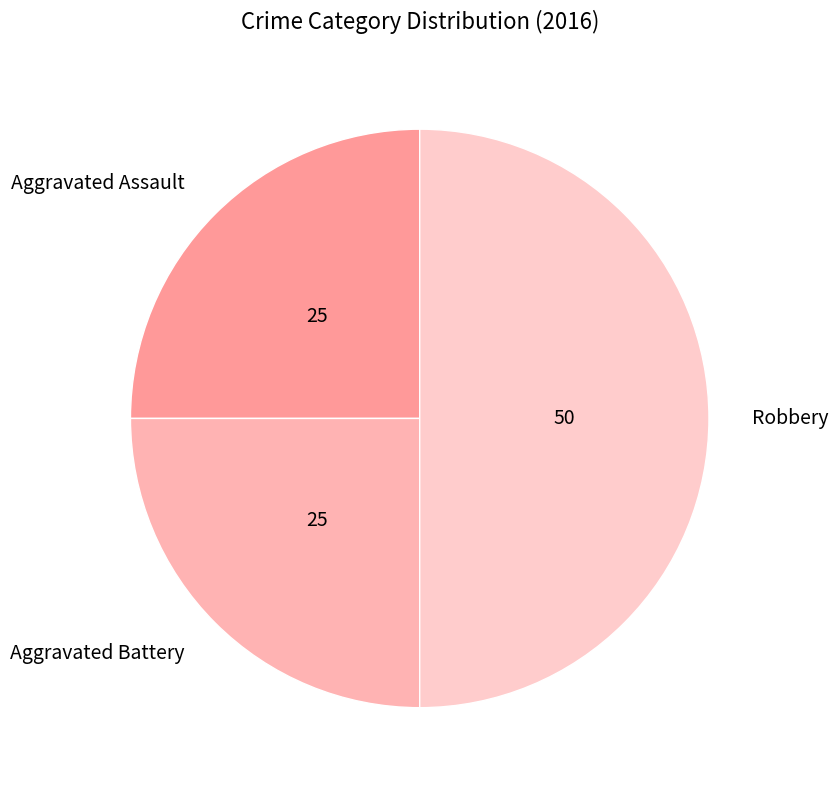

True or false: Aggravated Battery accounts for 25% of the total.

True